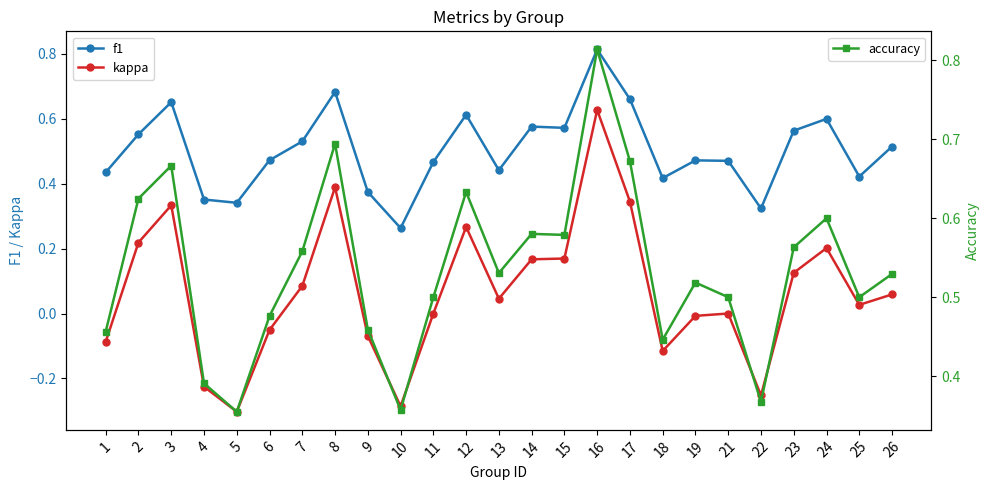

What is the maximum value shown in the chart?

0.8